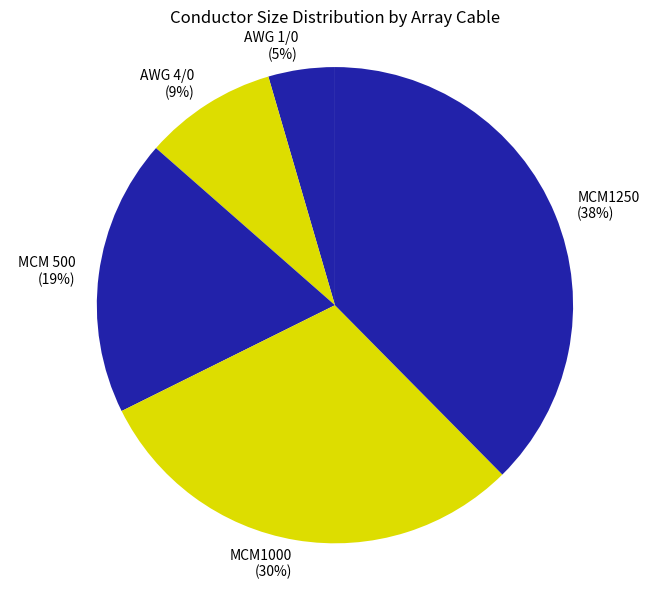

Is there any slice that represents more than half of the pie?

No